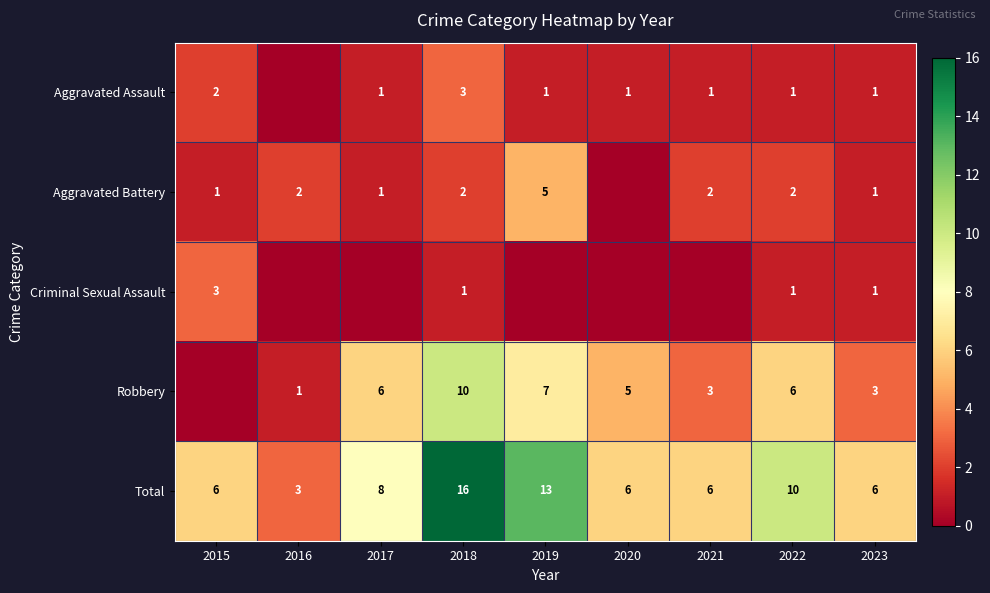

Is it true that Aggravated Assault equals 2 at 2015?

True